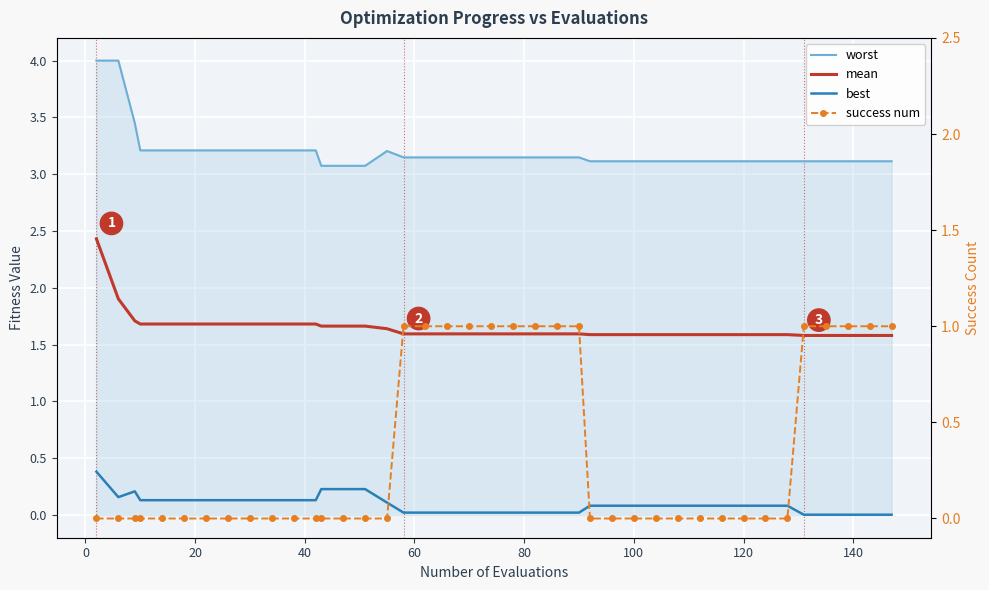

True or false: worst and best cross at least once.

False